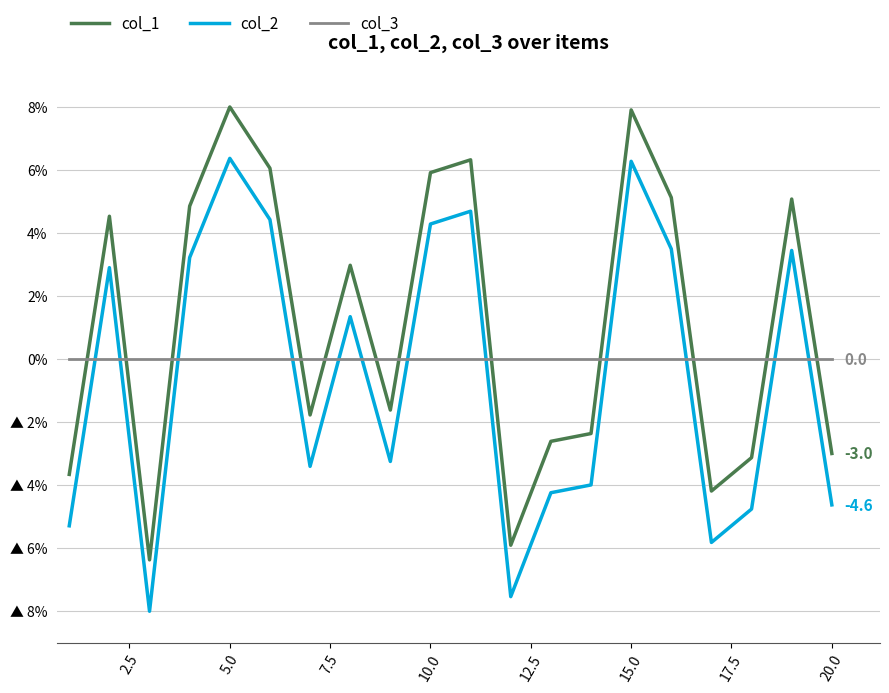

What is the smallest value displayed?

-8.0